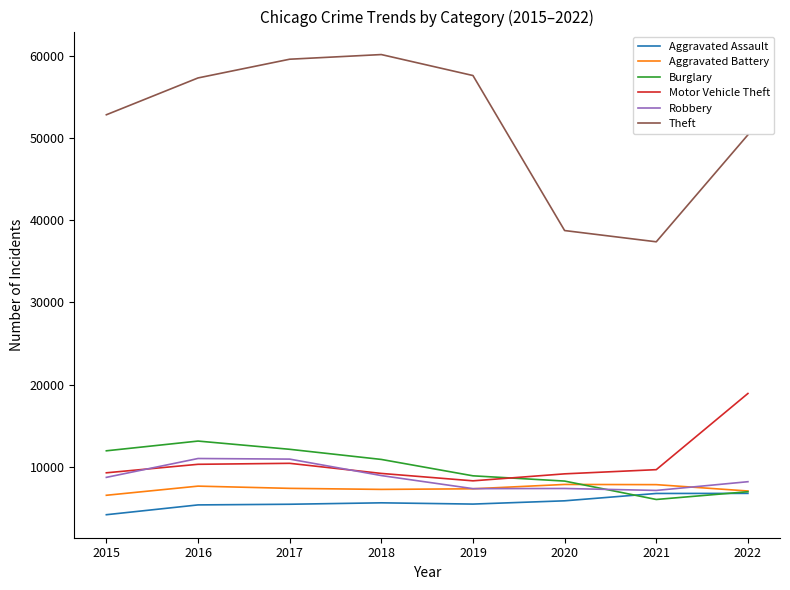

At which category does the chart reach its minimum across all series?

2015